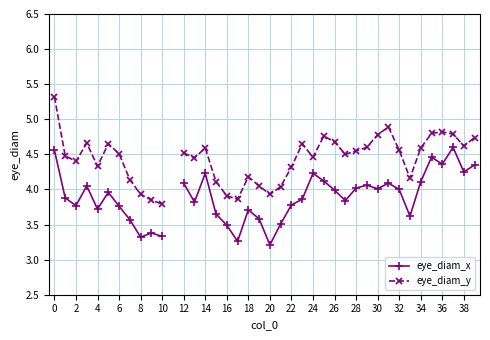

How many data points in eye_diam_x are above 3?

39